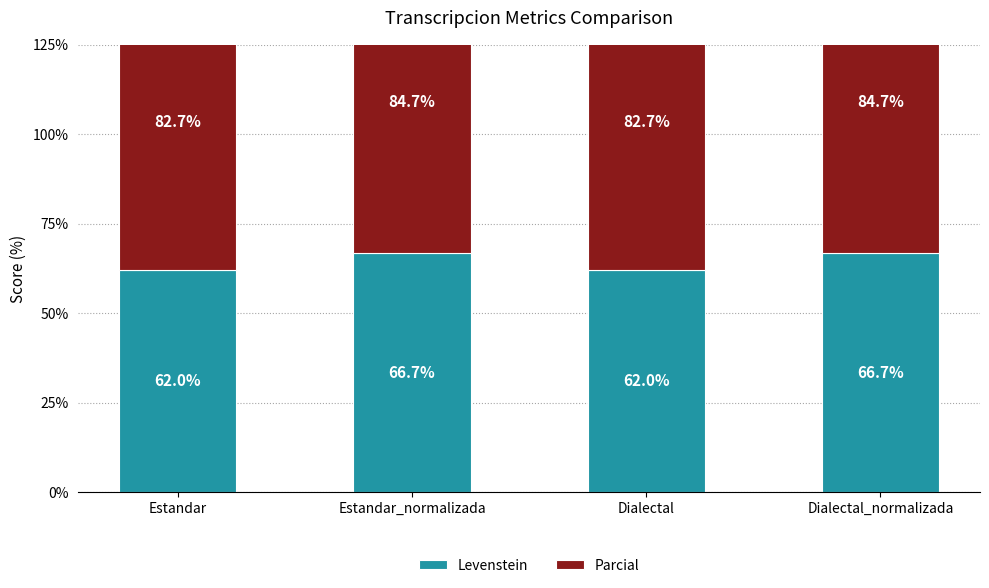

List the labels in order of Levenstein value, largest first.

Estandar_normalizada, Dialectal_normalizada, Estandar, Dialectal